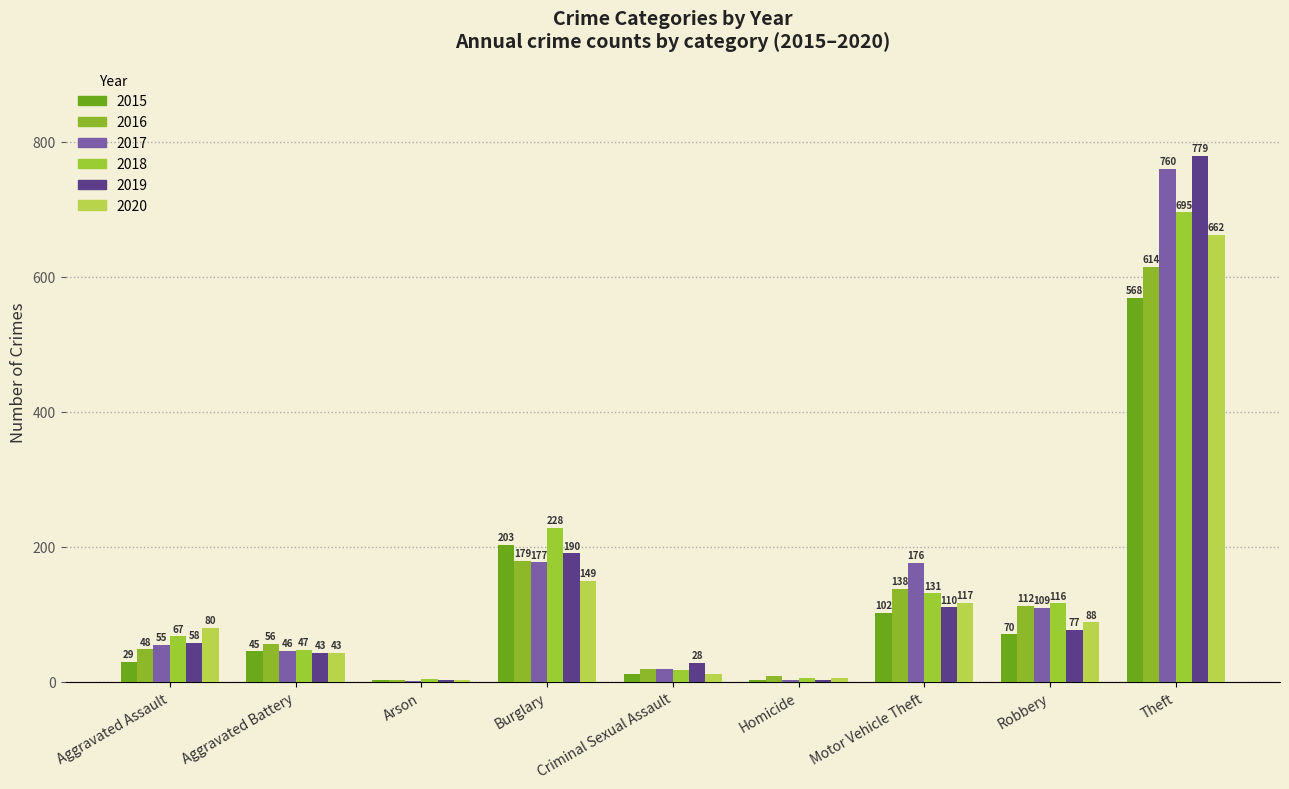

What is the total value across all series at Arson?

15